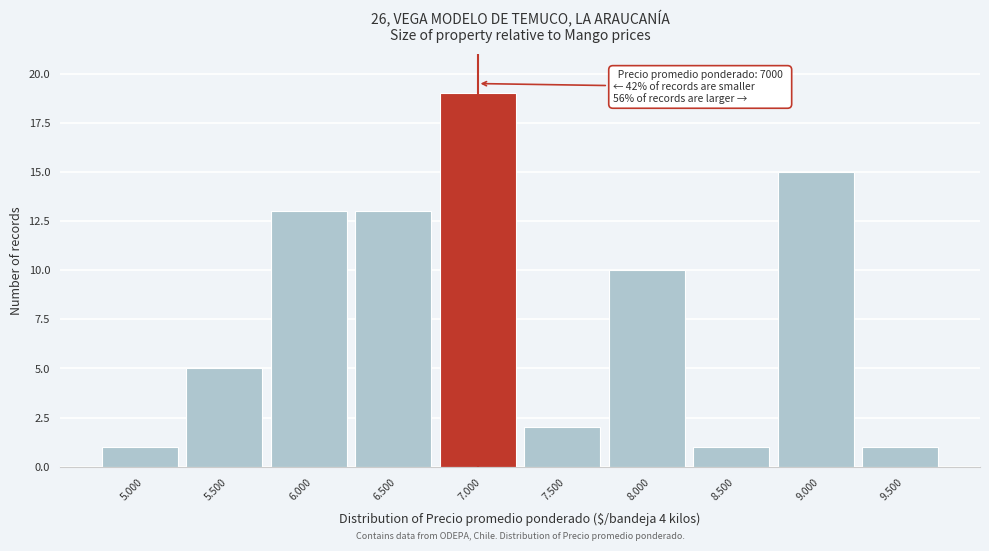

Reading left to right, what are all the values shown in this chart?

5.000=1	5.500=5	6.000=13	6.500=13	7.000=19	7.500=2	8.000=10	8.500=1	9.000=15	9.500=1